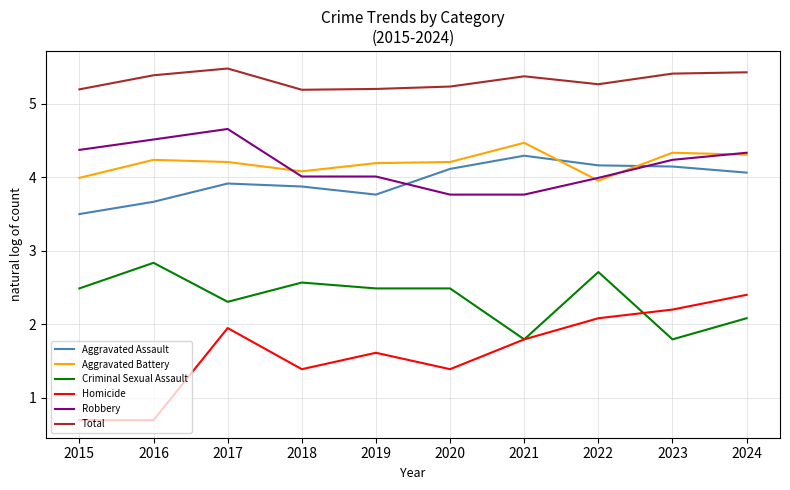

Where does the Homicide series first go above 1?

2017